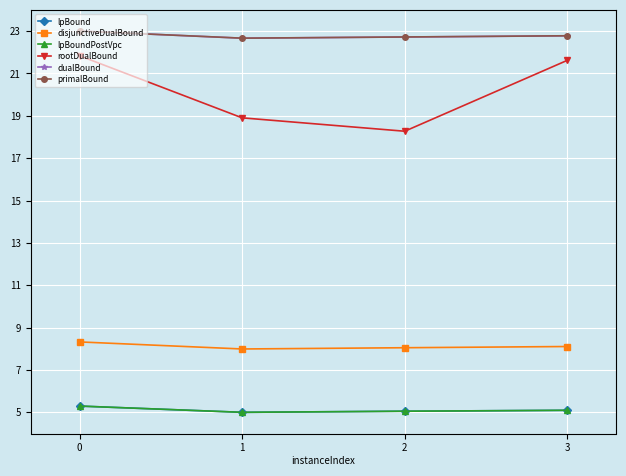

Does the chart have visible grid lines?

Yes